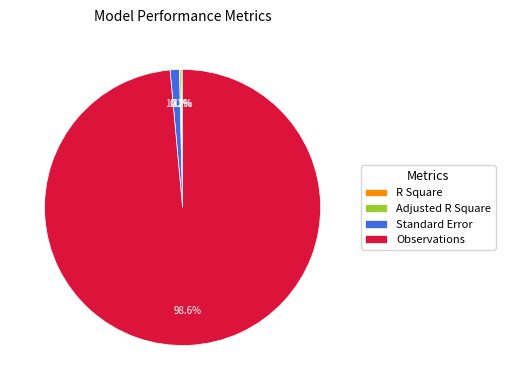

What is the largest slice in the pie chart?

Observations